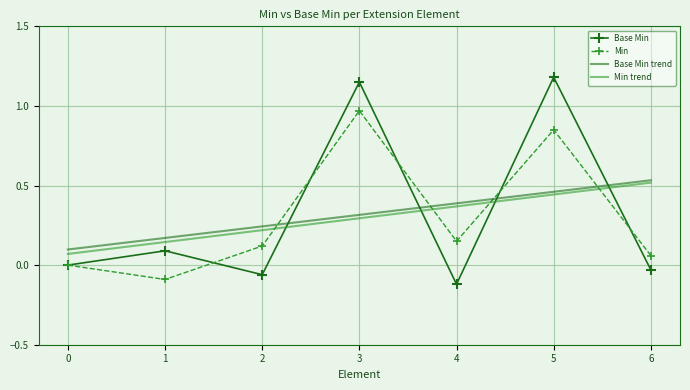

True or false: Min trend has a value of 0.2 at 2.

True